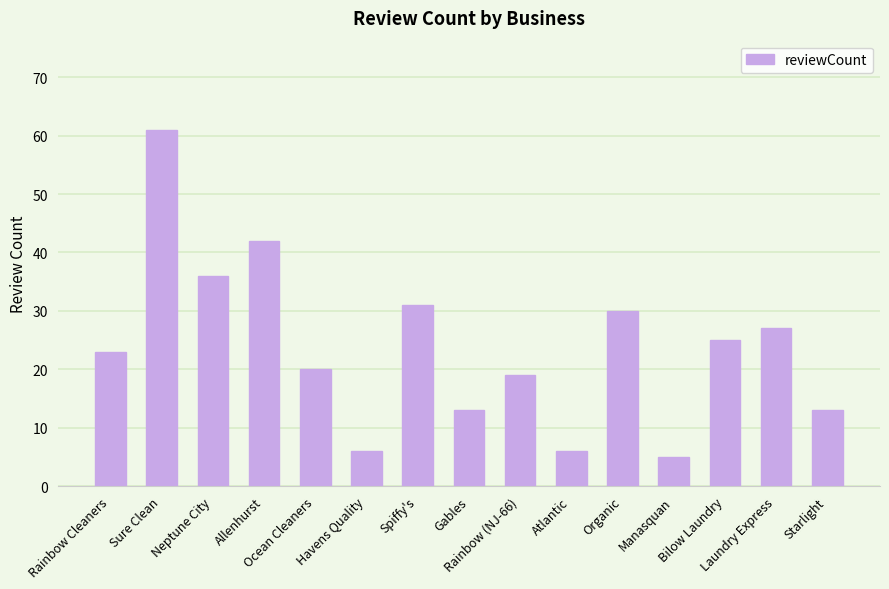

What is the sum of the values at Allenhurst and Laundry Express?

69